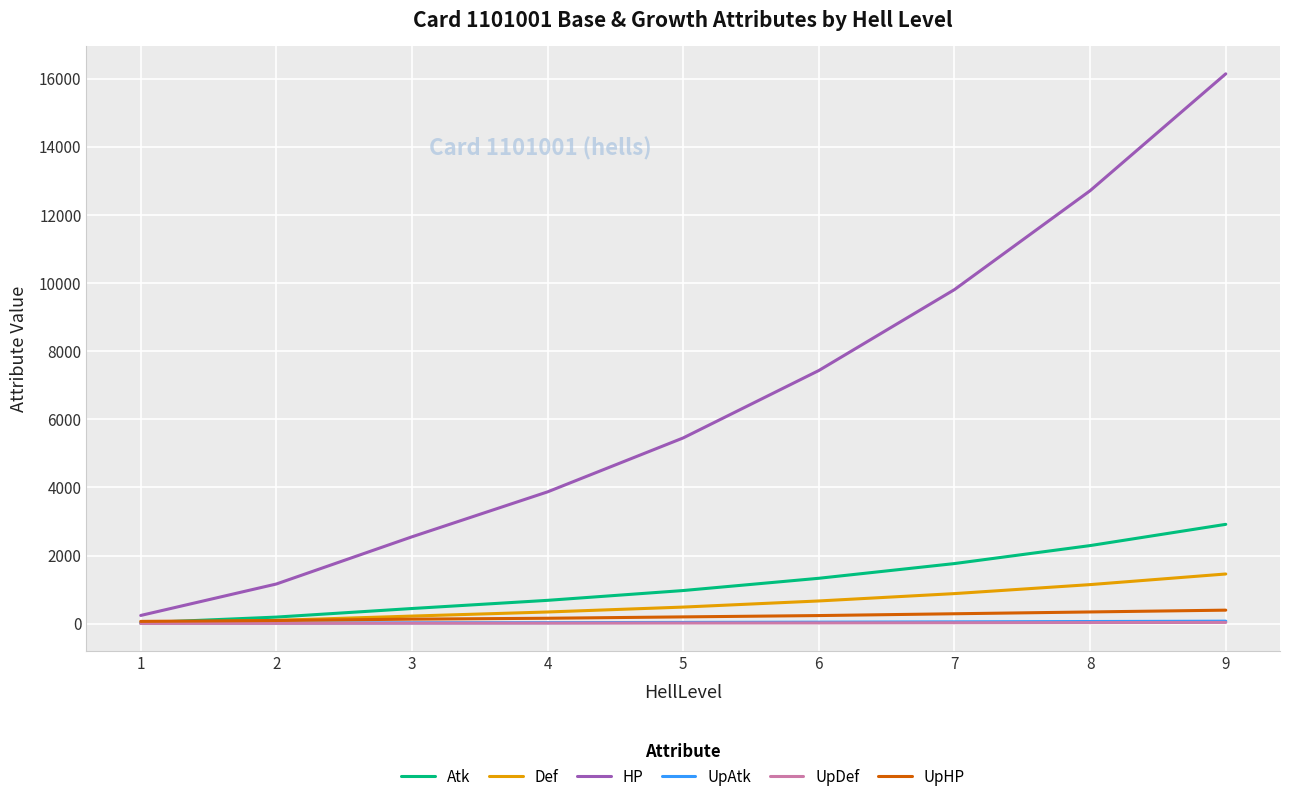

How many values in the UpDef series are below 18?

4